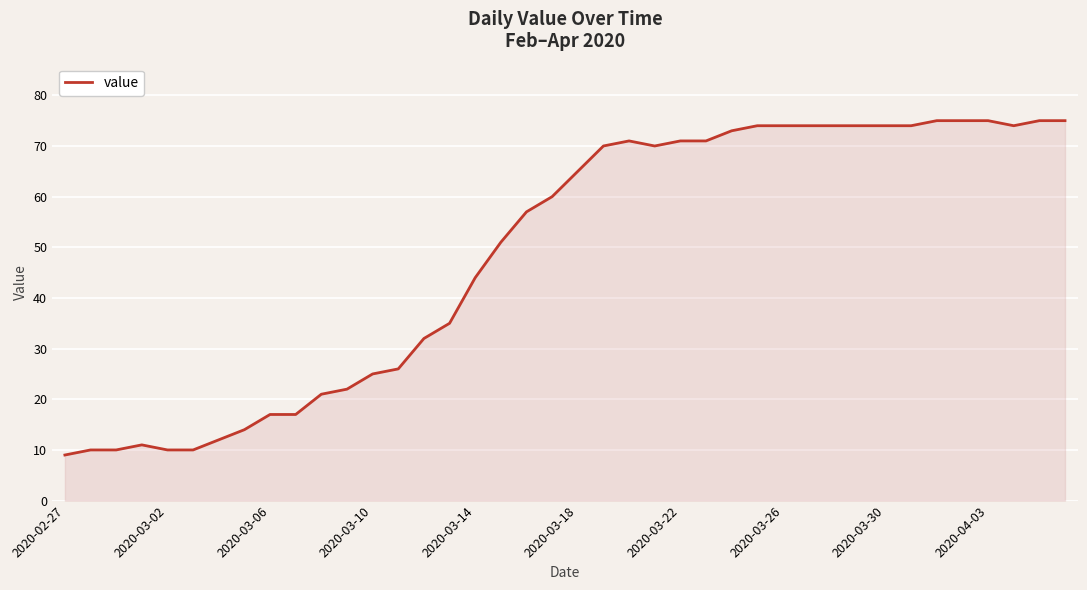

What is the greatest value displayed?

75